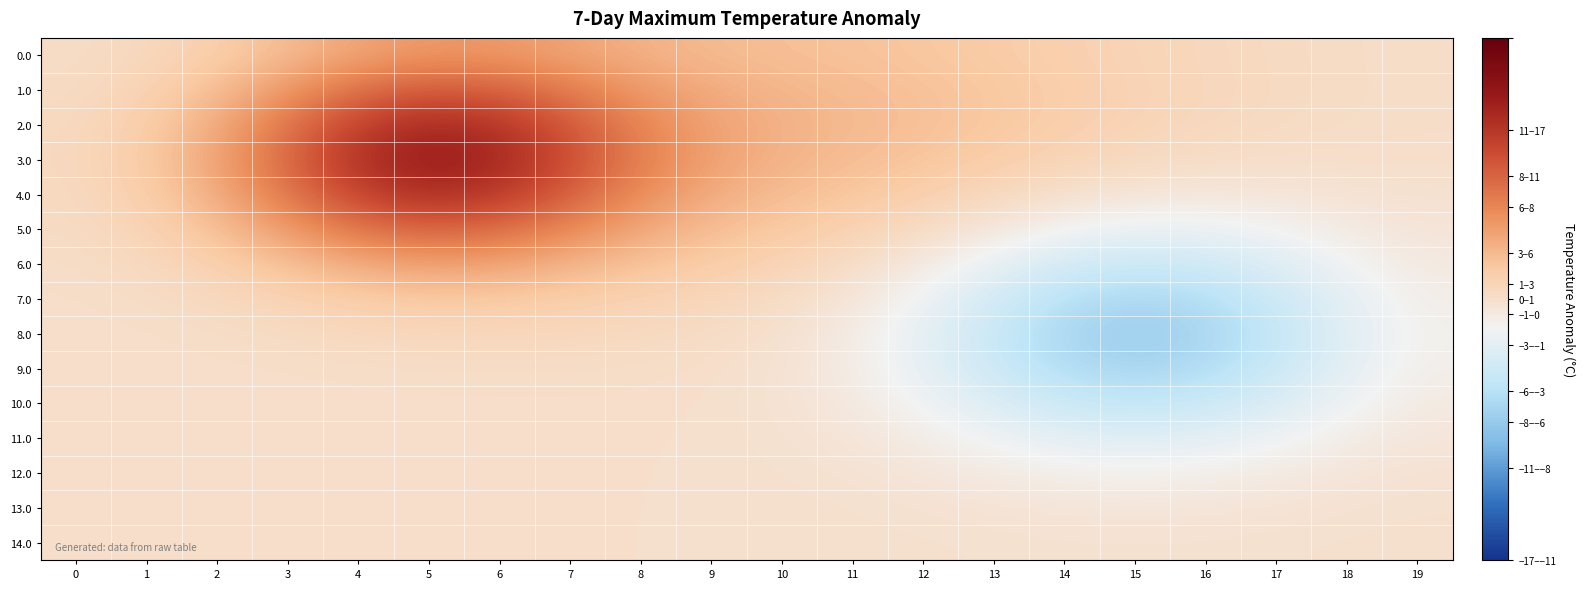

How many series are shown in this chart?

15